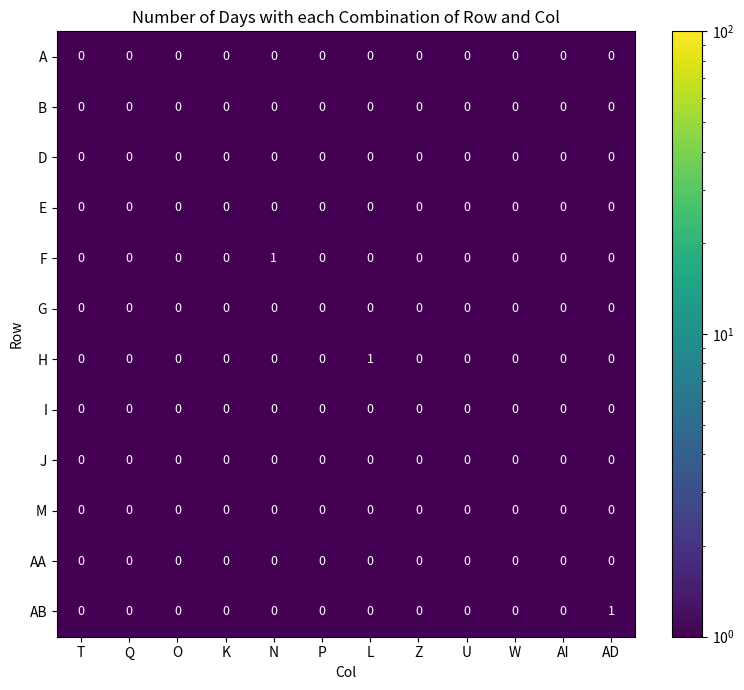

True or false: B has a value of 0 at AI.

True